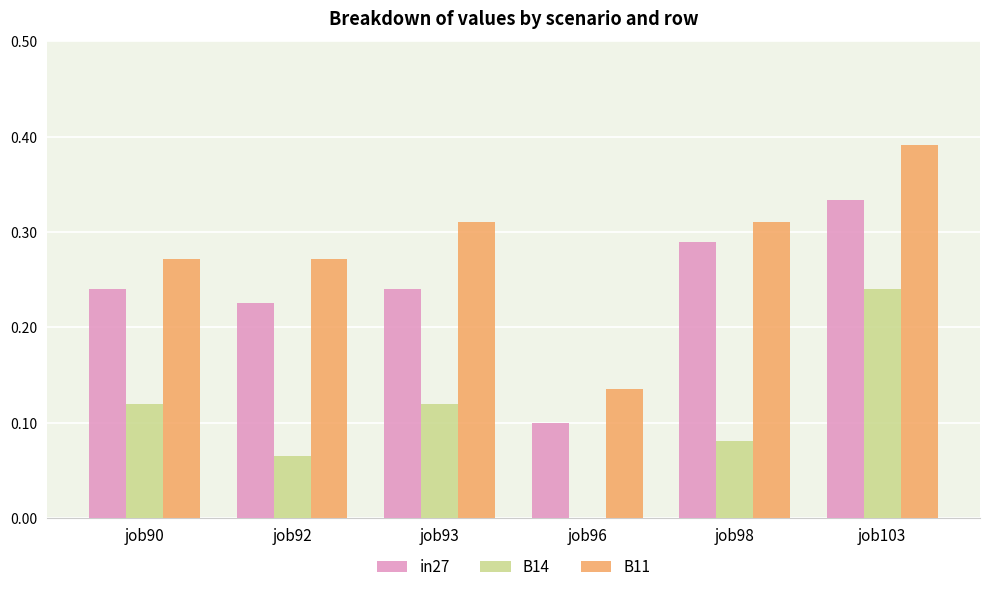

What is the total value across all series at job90?

0.6